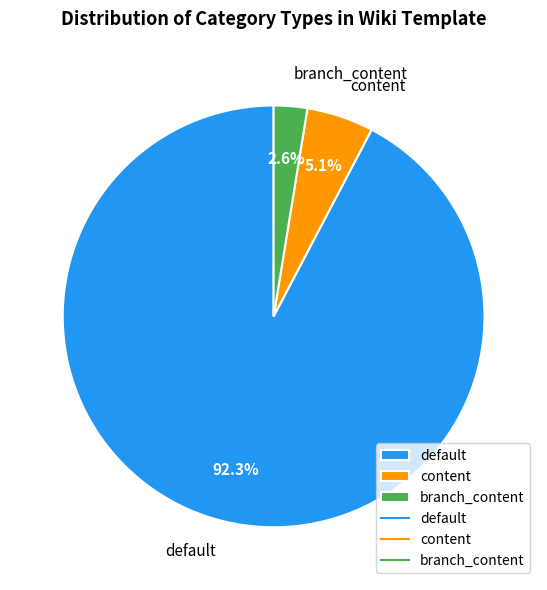

Approximately how many times larger is the value at content compared to branch_content?

2.0